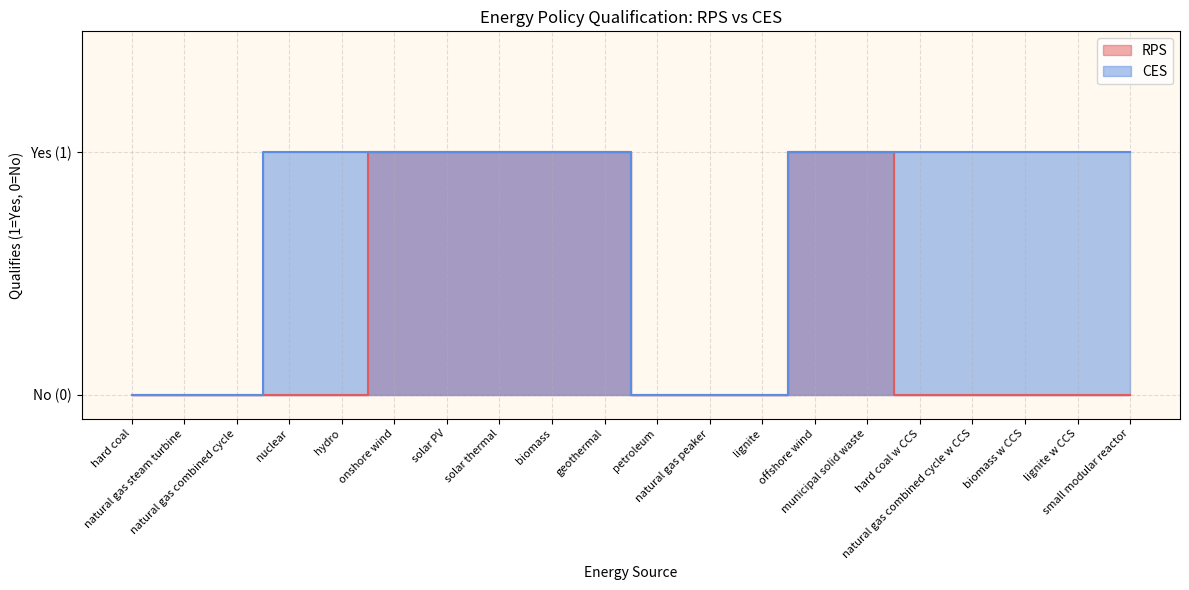

What is the sum of the RPS values at biomass and solar thermal?

2